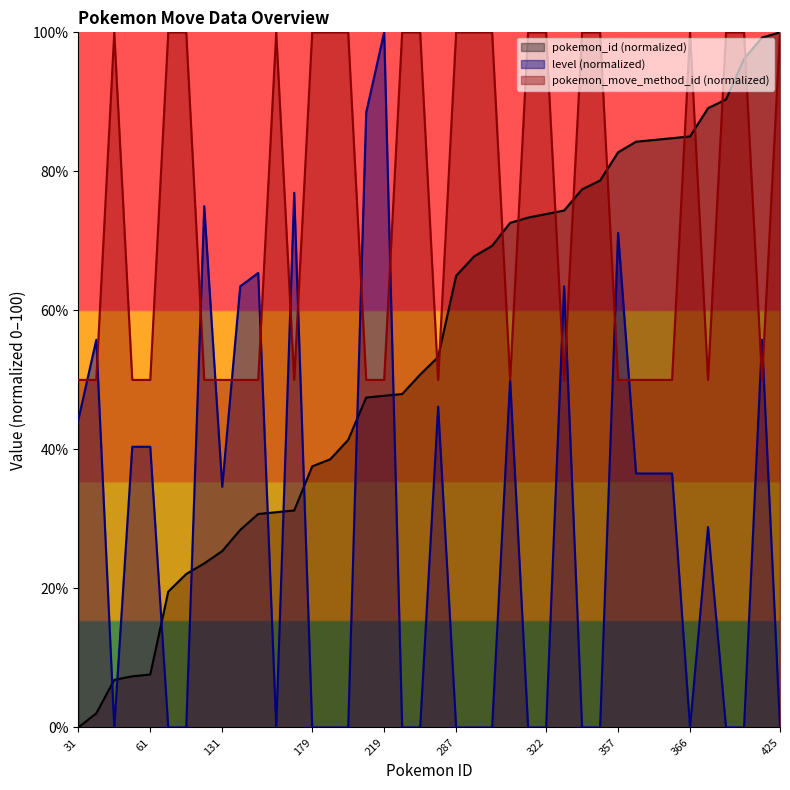

Reading left to right, transcribe all the data shown in this chart.

pokemon_id: 0.0	2.0	6.9	7.4	7.6	19.5	22.1	23.6	25.4	28.4	30.7	31.0	31.2	37.6	38.6	41.4	47.5	47.7	48.0	50.8	53.3	65.0	67.8	69.3	72.6	73.4	73.9	74.4	77.4	78.7	82.7	84.3	84.5	84.8	85.0	89.1	90.4	96.2	99.2	100.0
level: 44.2	55.8	0.0	40.4	40.4	0.0	0.0	75.0	34.6	63.5	65.4	0.0	76.9	0.0	0.0	0.0	88.5	100.0	0.0	0.0	46.2	0.0	0.0	0.0	50.0	0.0	0.0	63.5	0.0	0.0	71.2	36.5	36.5	36.5	0.0	28.8	0.0	0.0	55.8	0.0
pokemon_move_method_id: 50.0	50.0	100.0	50.0	50.0	100.0	100.0	50.0	50.0	50.0	50.0	100.0	50.0	100.0	100.0	100.0	50.0	50.0	100.0	100.0	50.0	100.0	100.0	100.0	50.0	100.0	100.0	50.0	100.0	100.0	50.0	50.0	50.0	50.0	100.0	50.0	100.0	100.0	50.0	100.0